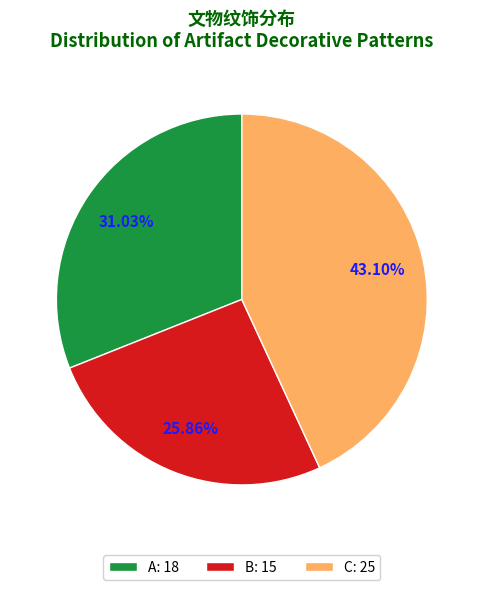

Which category has the biggest portion of the pie?

C